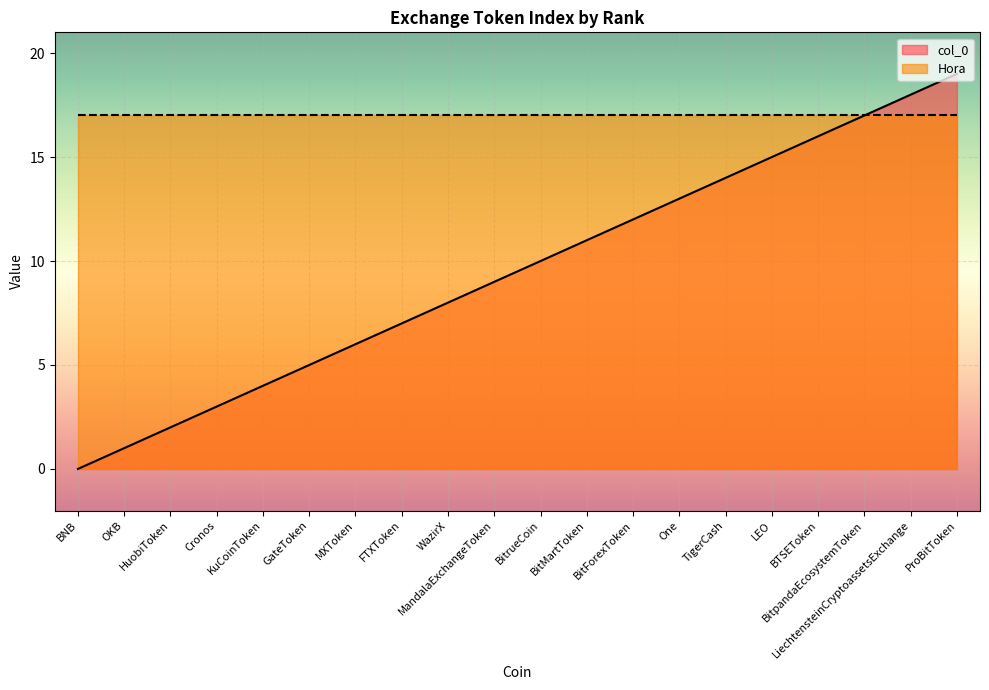

Does the chart display data point markers on the line(s)?

No